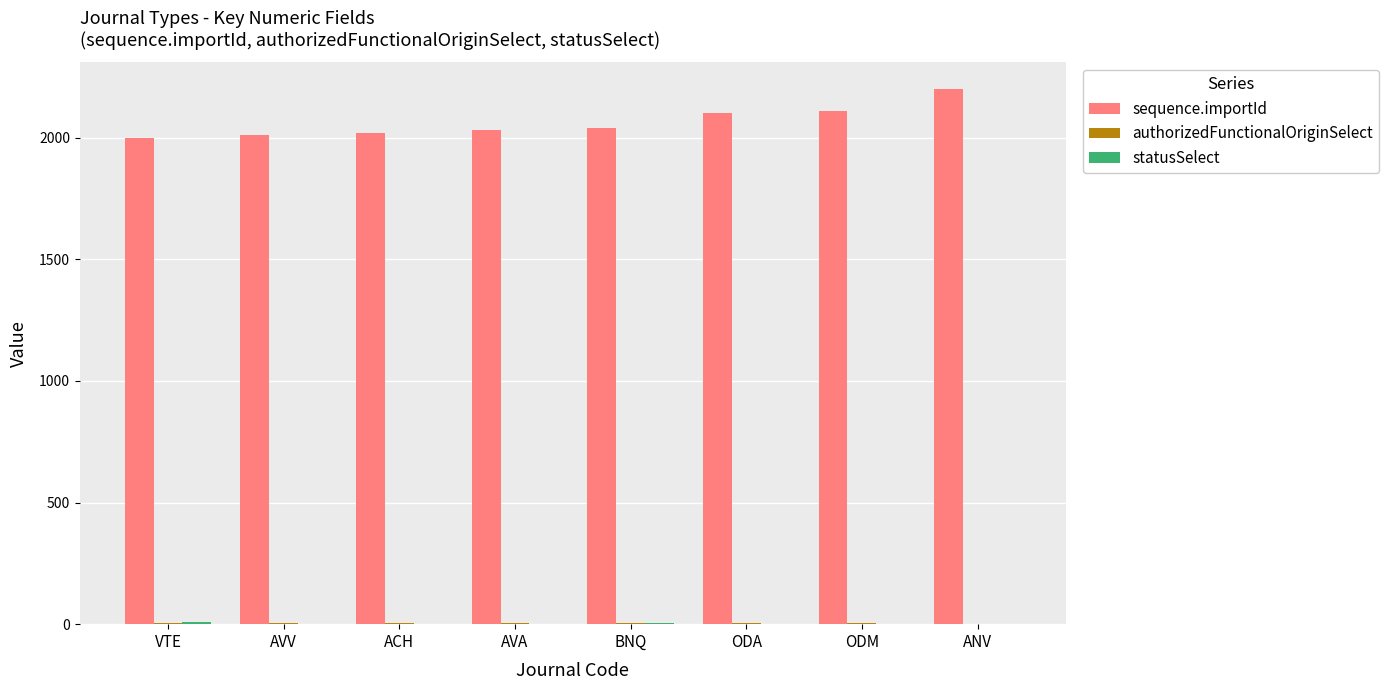

The value of sequence.importId at BNQ is 2040. True or false?

True